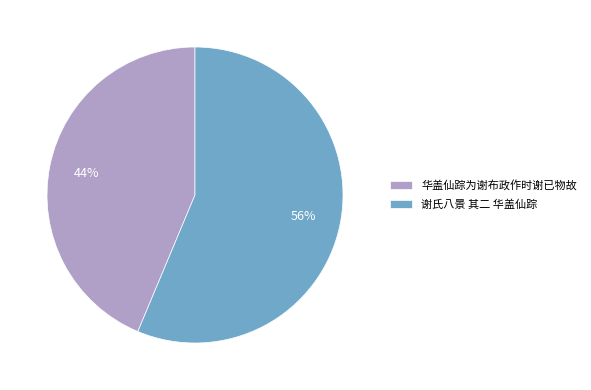

Is there a majority slice in this chart?

Yes